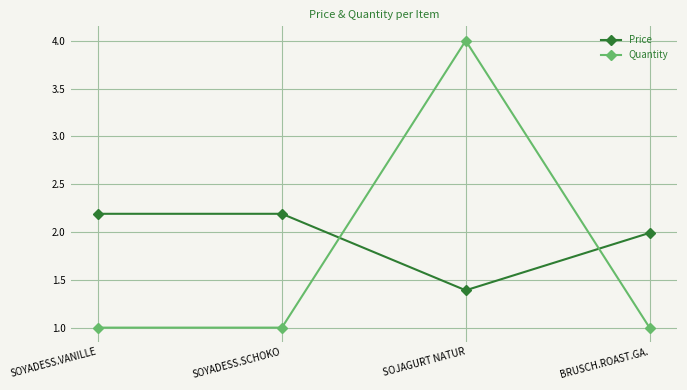

What is the spread (max minus min) of values at BRUSCH.ROAST.GA.?

1.0